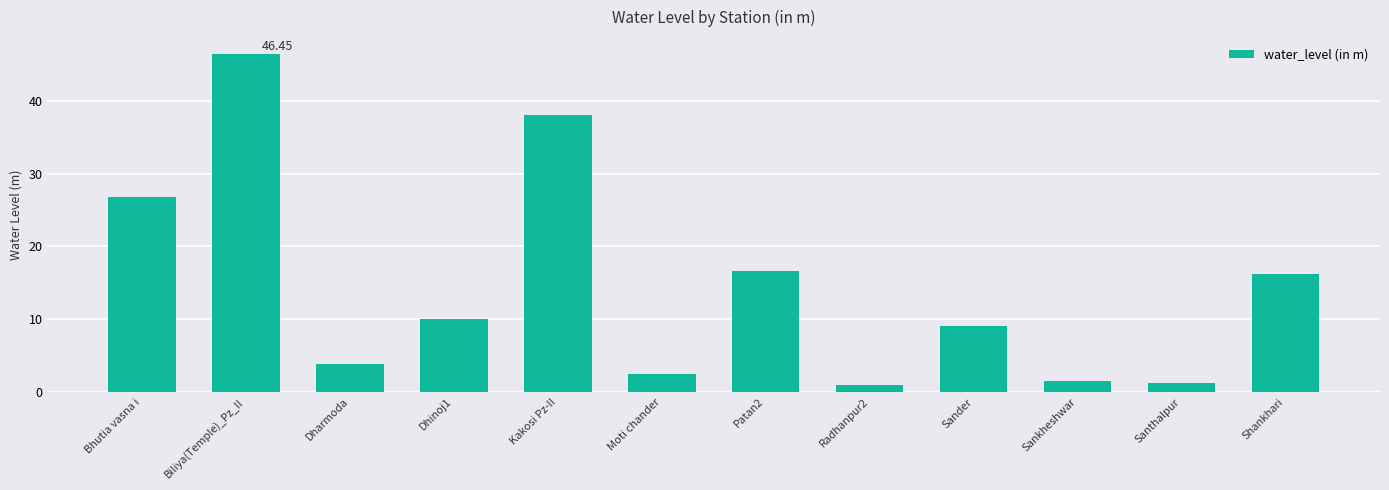

Which label corresponds to the largest value in the chart?

Biliya(Temple)_Pz_II